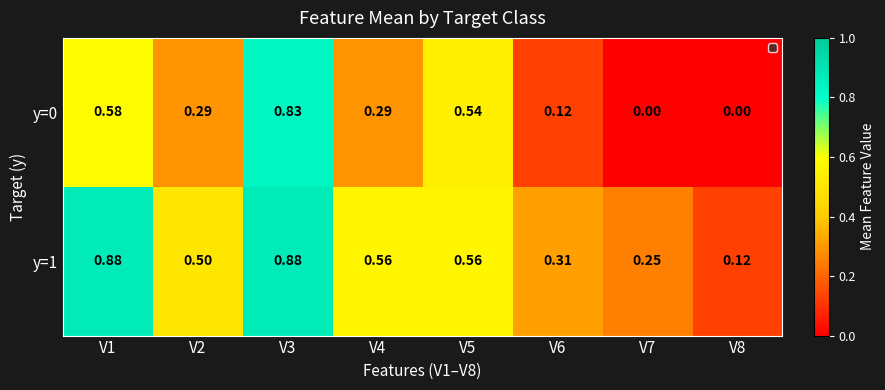

Is the value of y=1 at V7 greater than the value of y=0 at V7?

Yes